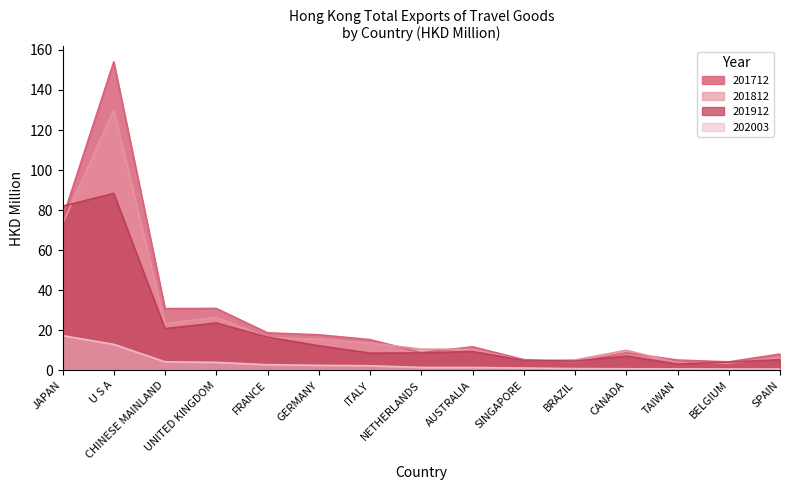

How many values in the 201712 series are below 11?

7